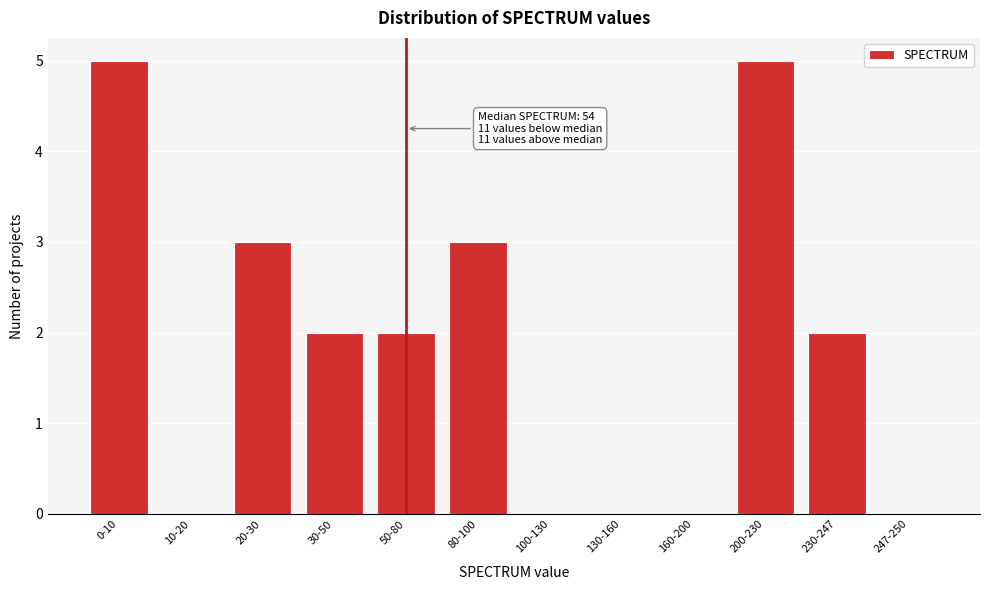

Reading left to right, extract all data points from this chart.

0-10=5	10-20=0	20-30=3	30-50=2	50-80=2	80-100=3	100-130=0	130-160=0	160-200=0	200-230=5	230-247=2	247-250=0